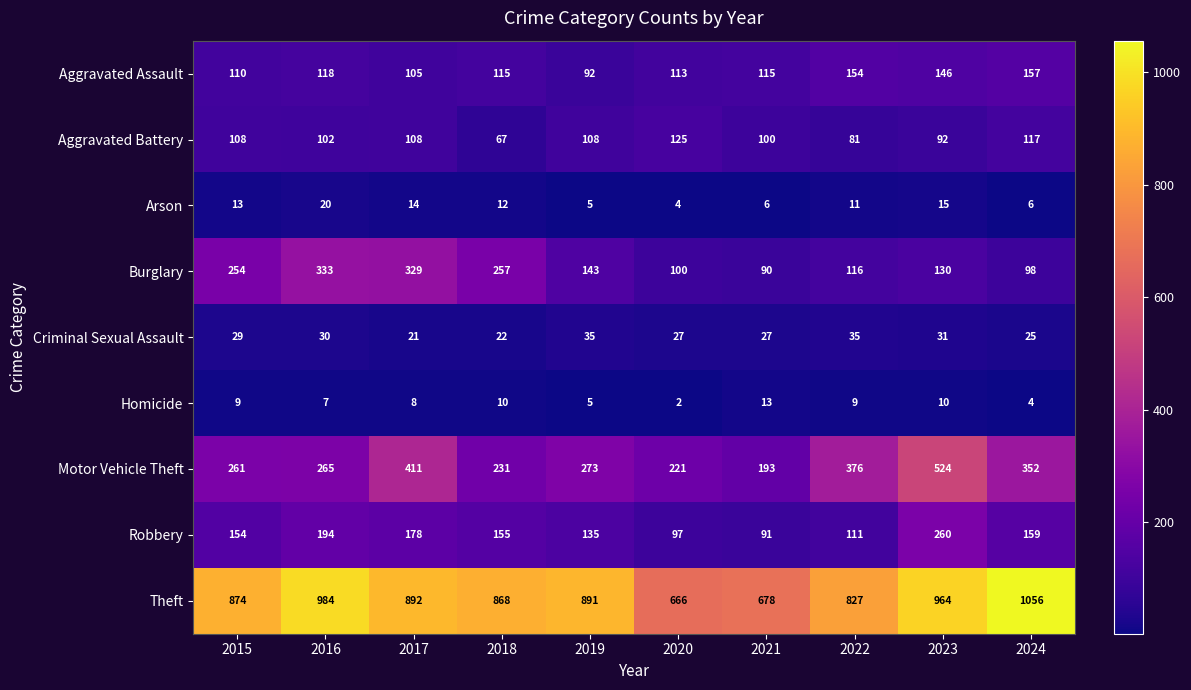

How many series are shown in this chart?

9